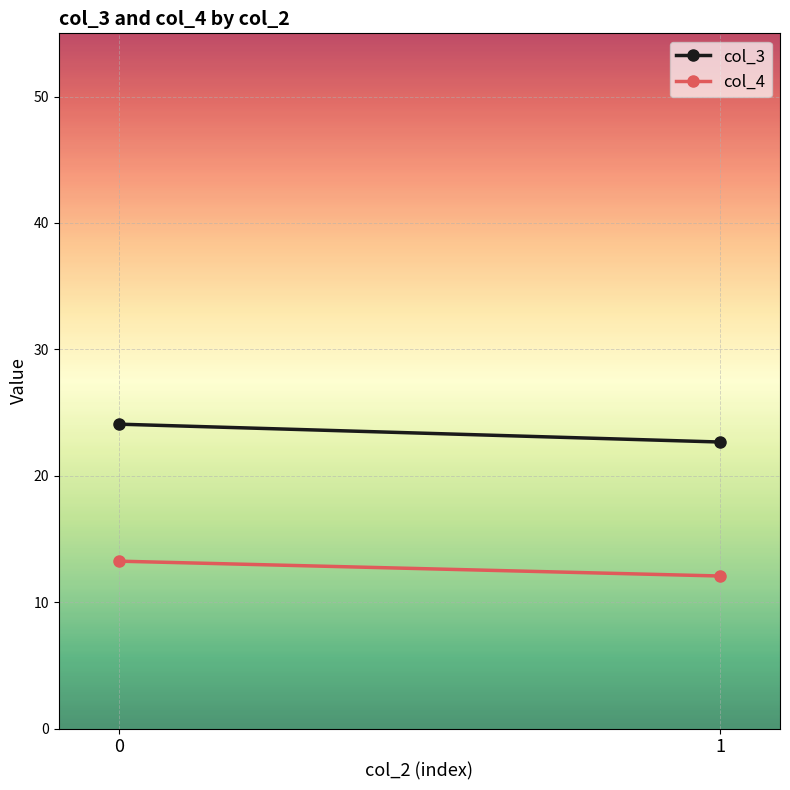

True or false: col_4 has a value of 13.2 at 0.

True